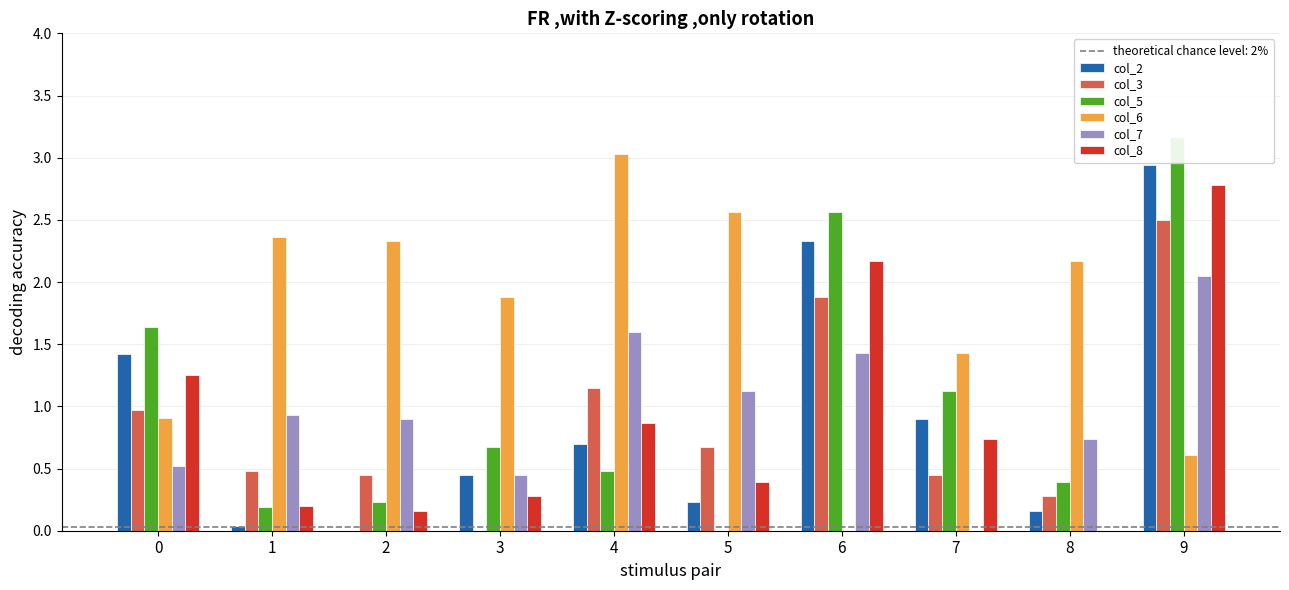

What is the maximum value for col_3?

2.5